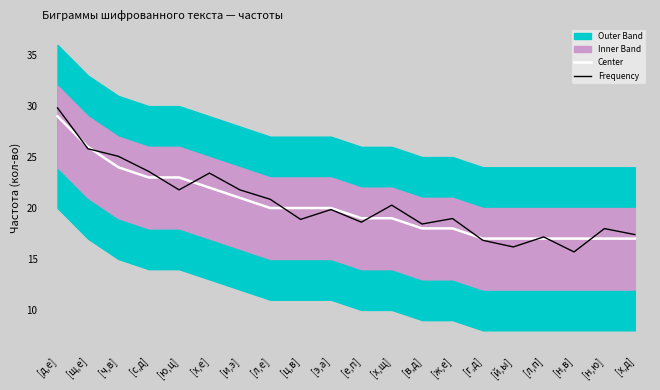

How many intersections are there between Center and Frequency?

10